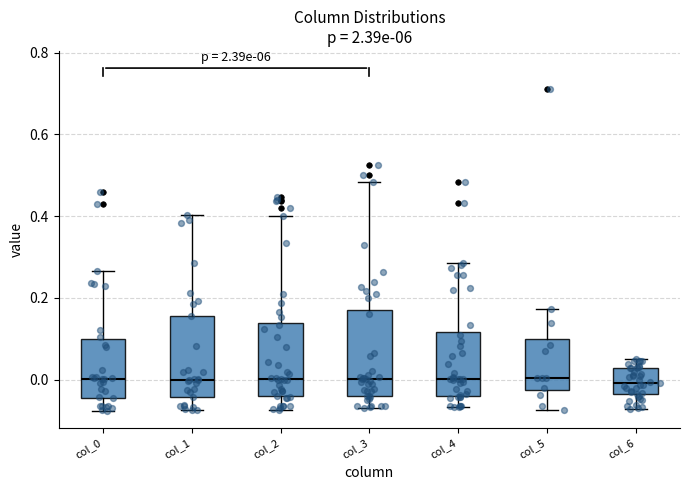

Reading left to right, read every box against the y-axis: the position of its median line, the range the box covers, and the ends of its whiskers. The values are not printed on the chart, so give them approximately, as read against the axis.

col_0: median 0.00, box -0.04 to 0.10, whiskers -0.08 to 0.26
col_1: median 0.00, box -0.04 to 0.16, whiskers -0.08 to 0.40
col_2: median 0.00, box -0.04 to 0.14, whiskers -0.08 to 0.40
col_3: median 0.00, box -0.04 to 0.18, whiskers -0.06 to 0.48
col_4: median 0.00, box -0.04 to 0.12, whiskers -0.06 to 0.28
col_5: median 0.00, box -0.02 to 0.10, whiskers -0.08 to 0.18
col_6: median 0.00, box -0.04 to 0.02, whiskers -0.08 to 0.04